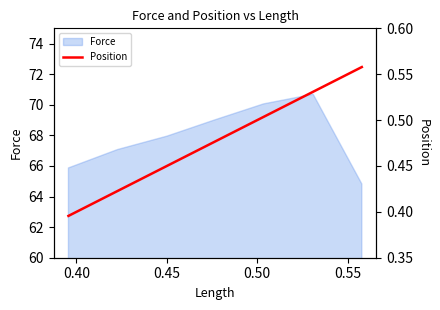

What is the maximum value for Force?

70.7